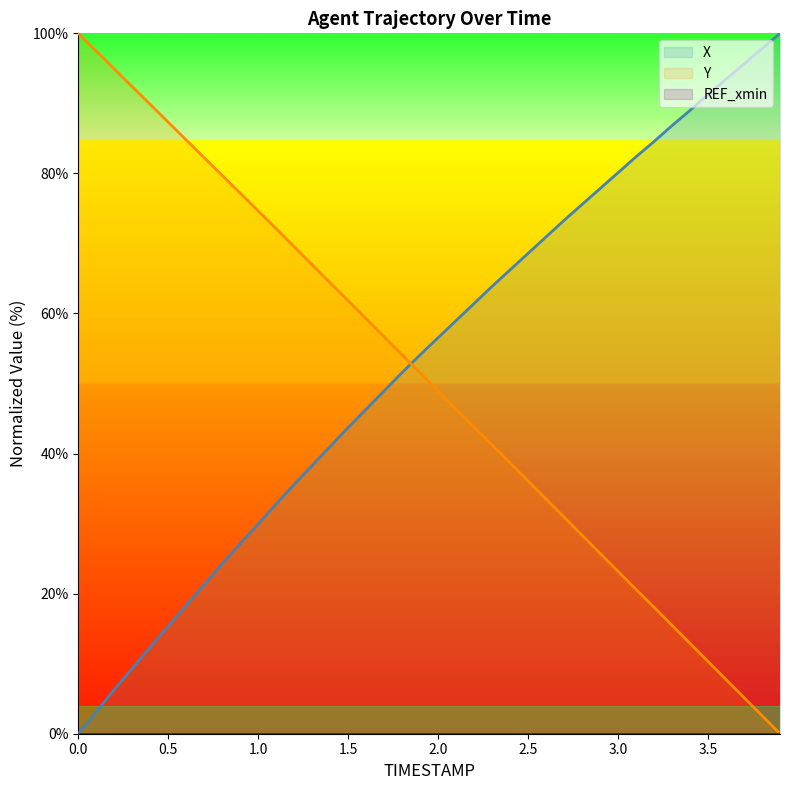

Reading right to left, transcribe all the data shown in this chart.

X (line): 100.0	97.8	95.6	93.5	91.3	89.0	86.8	84.6	82.4	80.1	77.8	75.6	73.3	70.9	68.6	66.2	63.9	61.4	59.0	56.5	54.1	51.6	49.0	46.3	43.7	41.0	38.3	35.6	32.8	29.9	27.1	24.3	21.3	18.3	15.4	12.4	9.3	6.3	3.1	0.0
Y (line): 0.0	2.6	5.2	7.7	10.3	12.9	15.5	18.1	20.6	23.2	25.8	28.3	30.9	33.5	36.1	38.6	41.2	43.8	46.3	48.9	51.5	54.1	56.7	59.2	61.8	64.4	66.9	69.5	72.1	74.6	77.2	79.7	82.2	84.8	87.3	89.9	92.4	94.9	97.5	100.0
REF_xmin (line): 0.0	0.0	0.0	0.0	0.0	0.0	0.0	0.0	0.0	0.0	0.0	0.0	0.0	0.0	0.0	0.0	0.0	0.0	0.0	0.0	0.0	0.0	0.0	0.0	0.0	0.0	0.0	0.0	0.0	0.0	0.0	0.0	0.0	0.0	0.0	0.0	0.0	0.0	0.0	0.0